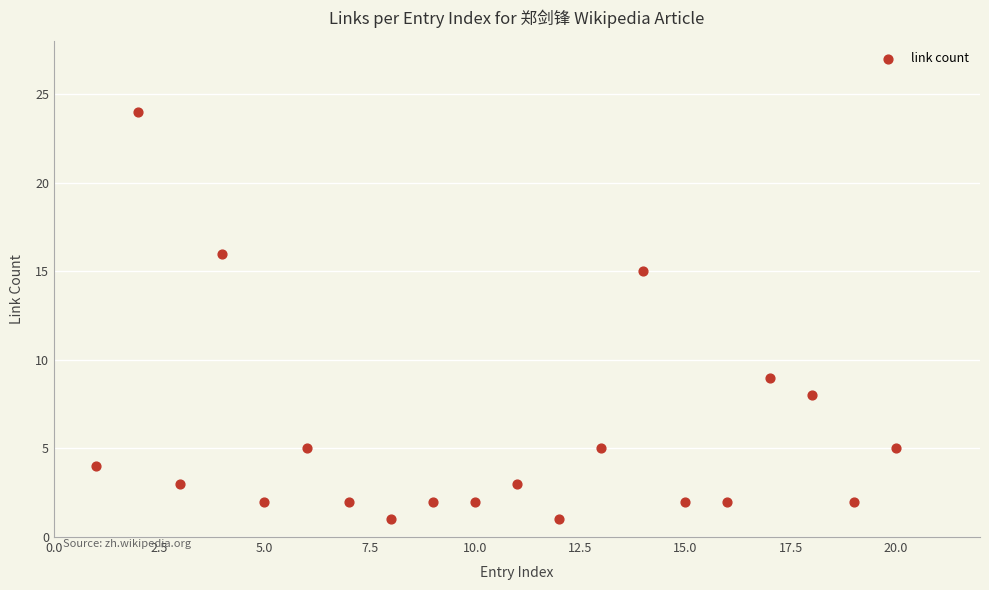

What is the range of Y values (max minus min)?

23